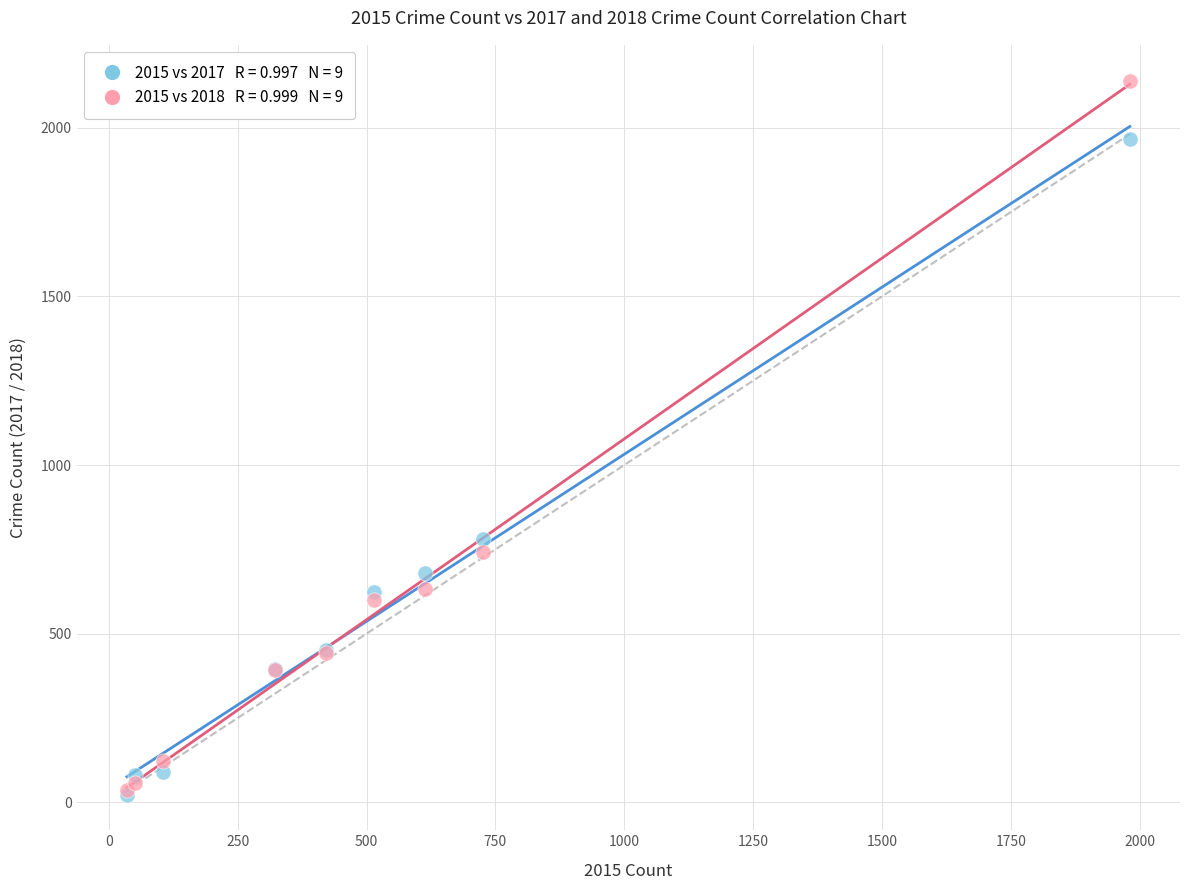

Across all series, what Y value is closest to 1081?

780